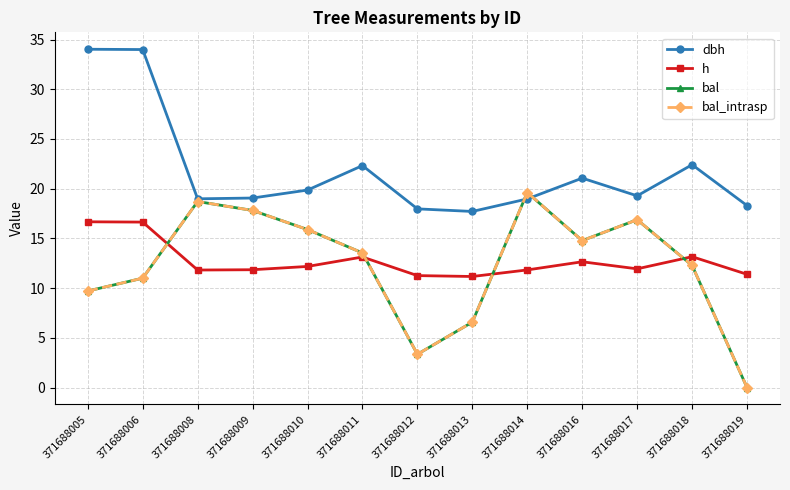

Reading left to right, transcribe all the data shown in this chart.

dbh: 34.0	34.0	19.0	19.1	19.9	22.3	18.0	17.7	19.0	21.1	19.3	22.4	18.3
h: 16.7	16.6	11.8	11.8	12.2	13.1	11.3	11.2	11.8	12.7	11.9	13.2	11.4
bal: 9.7	11.0	18.7	17.8	15.9	13.5	3.4	6.6	19.6	14.8	16.9	12.3	0.0
bal_intrasp: 9.7	11.0	18.7	17.8	15.9	13.5	3.4	6.6	19.6	14.8	16.9	12.3	0.0